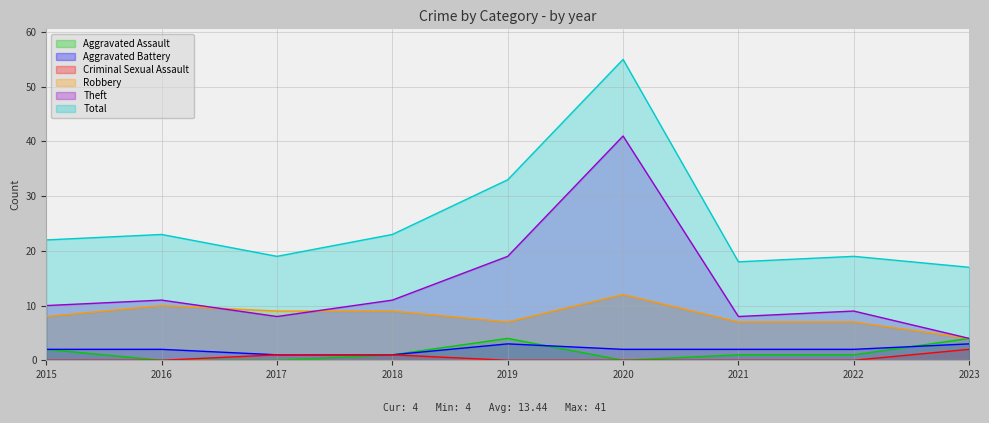

True or false: Theft has a value of 8 at 2018.

False